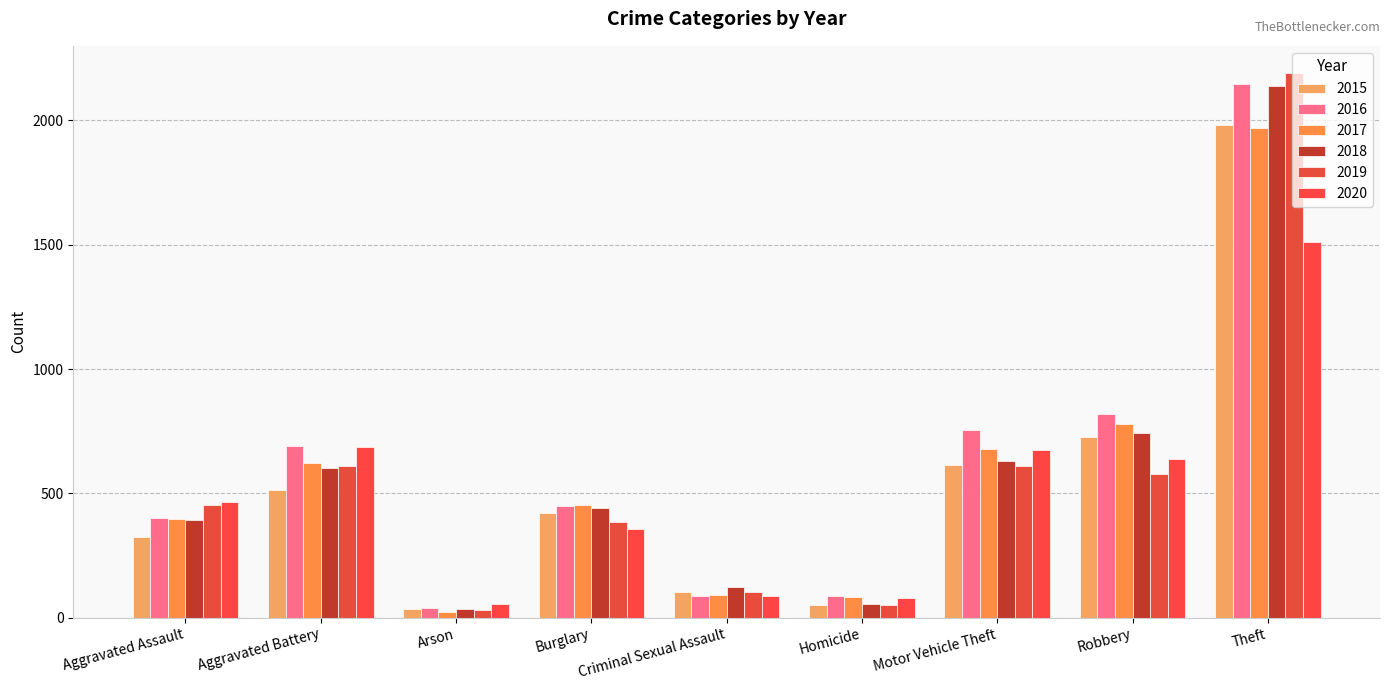

What value does the 2018 series have at Theft, to the nearest 50?

2150